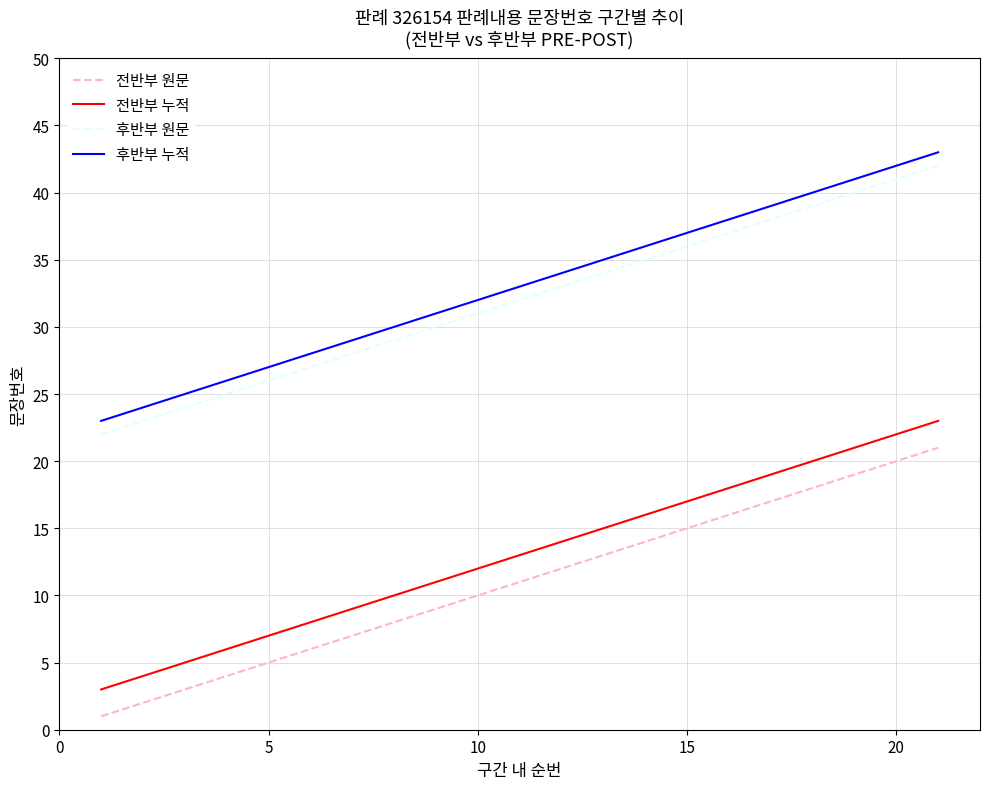

True or false: 후반부 원문 and 후반부 누적 cross at least once.

False